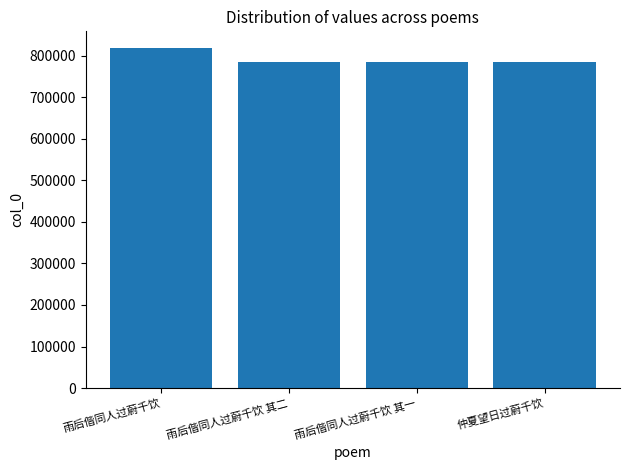

What is the smallest value displayed?

783251